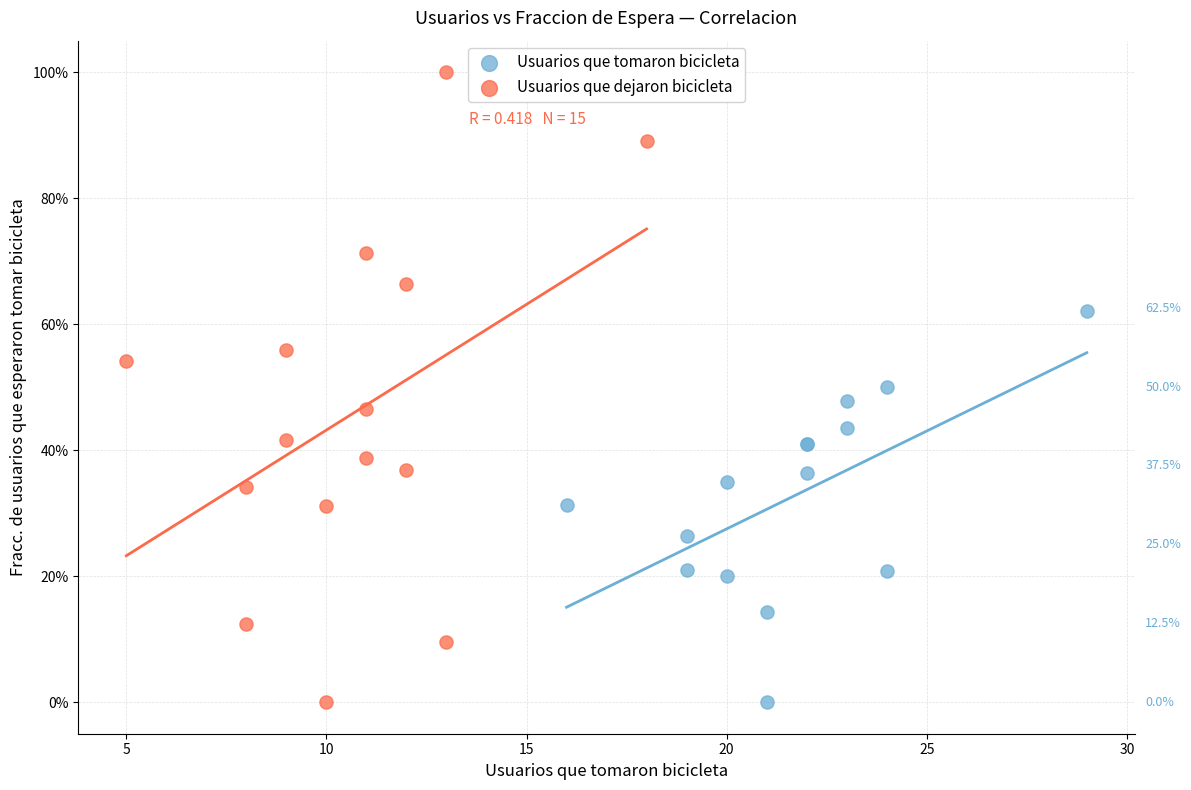

Which series has the widest spread of Y values?

Usuarios que dejaron bicicleta